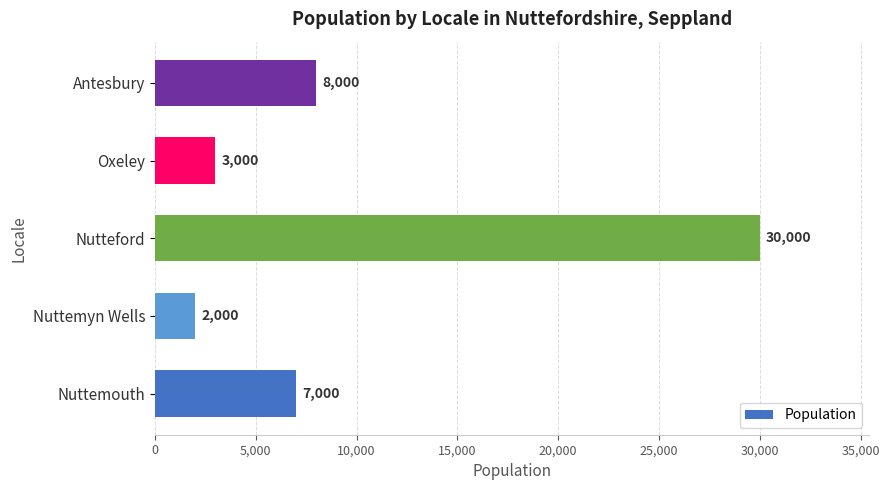

Between Nutteford and Nuttemyn Wells, which is larger?

Nutteford